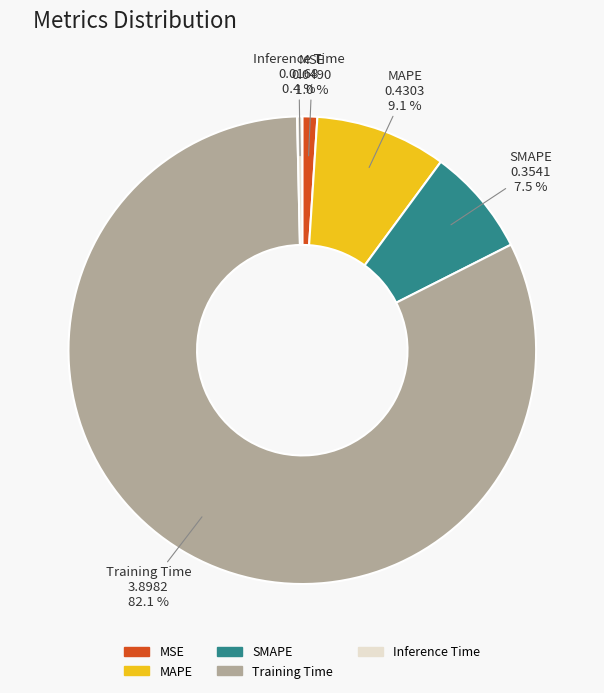

To the nearest percent, what is the average slice percentage?

20%